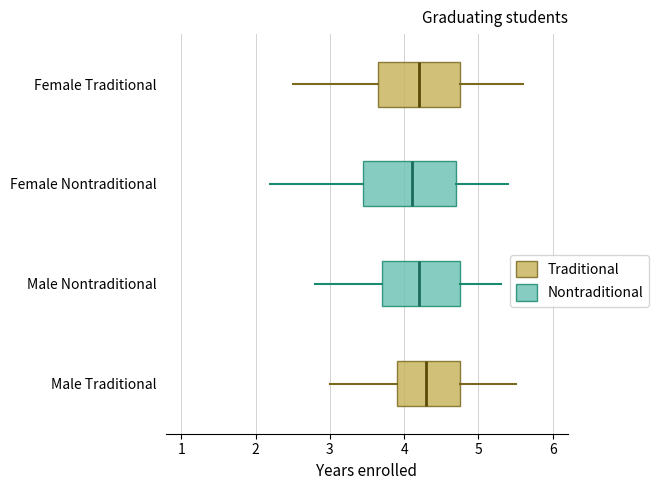

Reading bottom to top, transcribe this box plot: for each box, give where its median line is, the range the box spans, and where its two whiskers end, as read against the x-axis. The values are not printed on the chart, so give them approximately, as read against the axis.

Male Traditional: median 4.3, box 3.9 to 4.8, whiskers 3.0 to 5.5
Male Nontraditional: median 4.2, box 3.7 to 4.8, whiskers 2.8 to 5.3
Female Nontraditional: median 4.1, box 3.5 to 4.7, whiskers 2.2 to 5.4
Female Traditional: median 4.2, box 3.7 to 4.8, whiskers 2.5 to 5.6